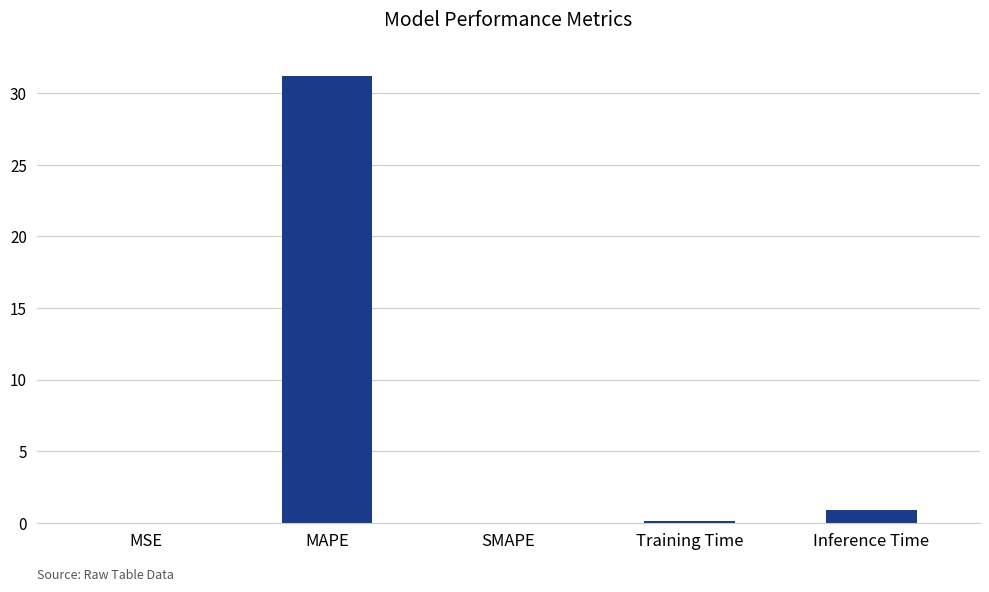

What is the average value?

6.5